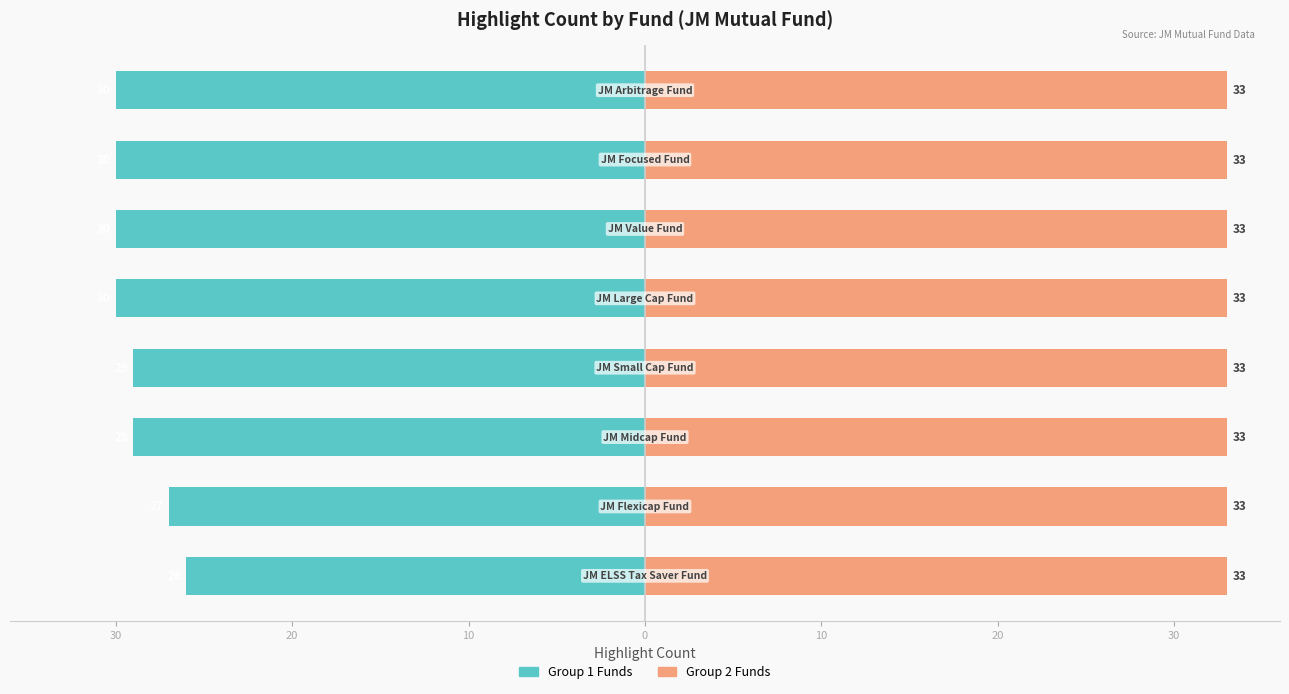

What is the value of the Highlight Count (Group 1) bar at the 5th from the left?

-30.0